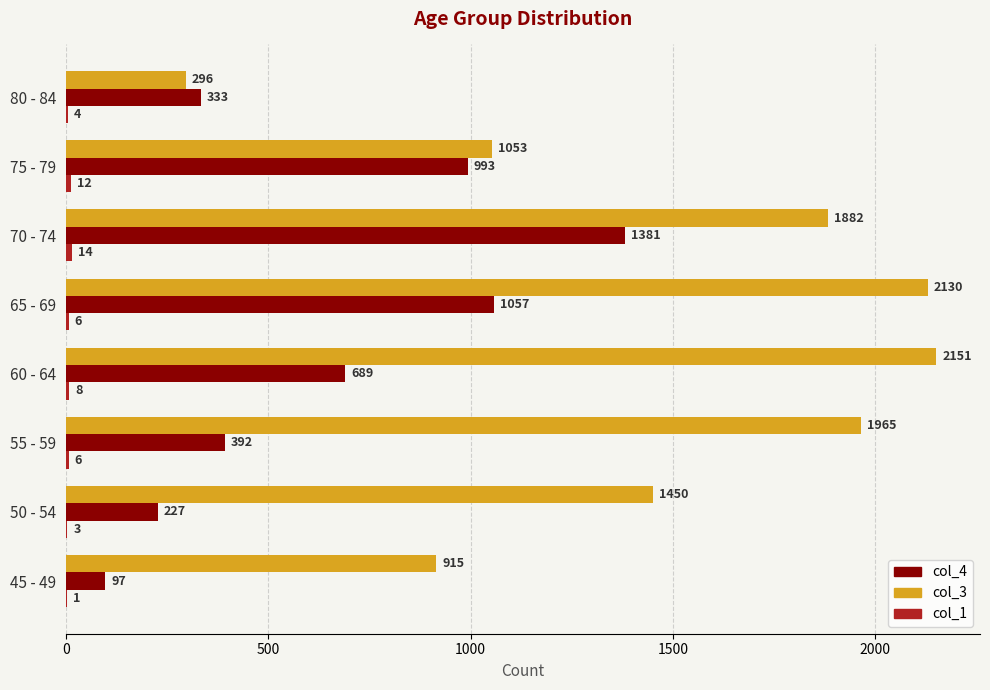

Which series has the largest total across all categories?

col_3